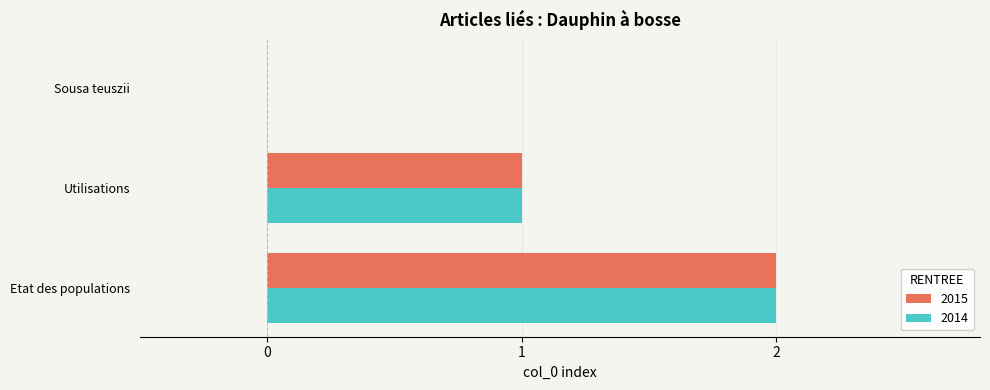

Is the value of 2014 at Etat des populations greater than the value of 2015 at Utilisations?

Yes